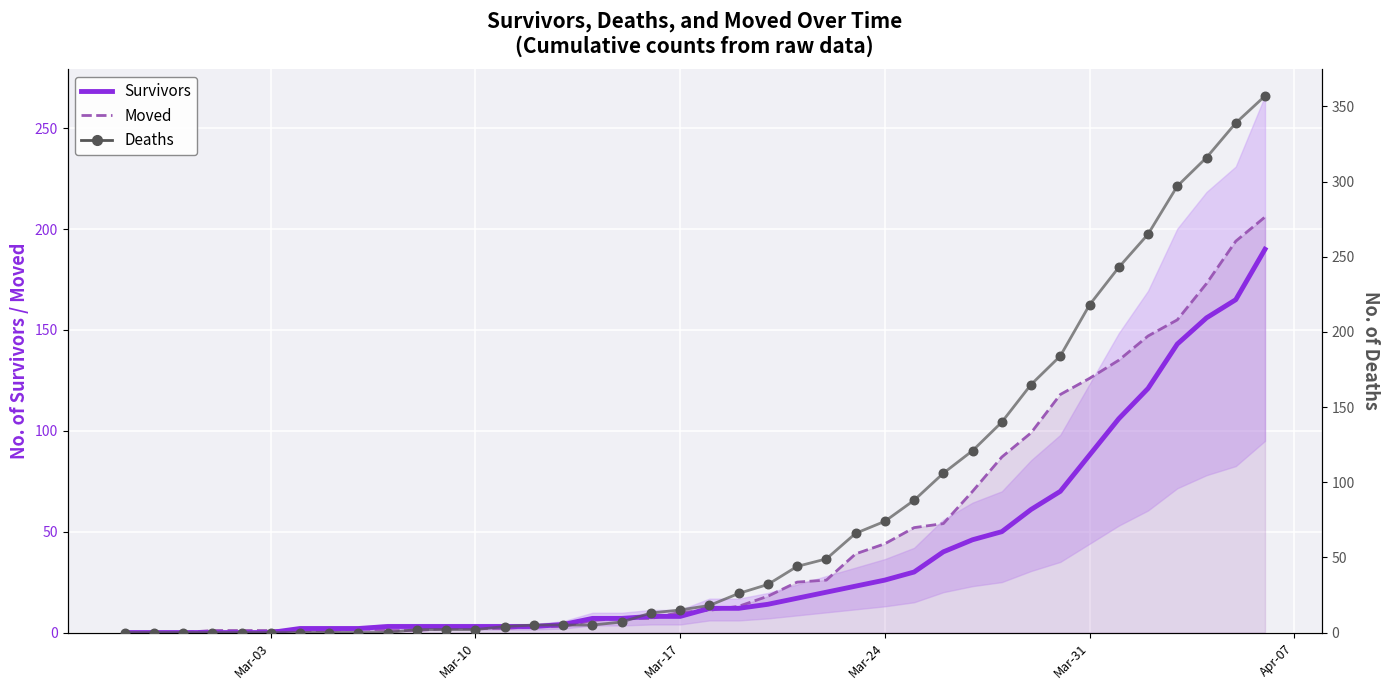

Which series has the largest Y range (max minus min)?

Deaths